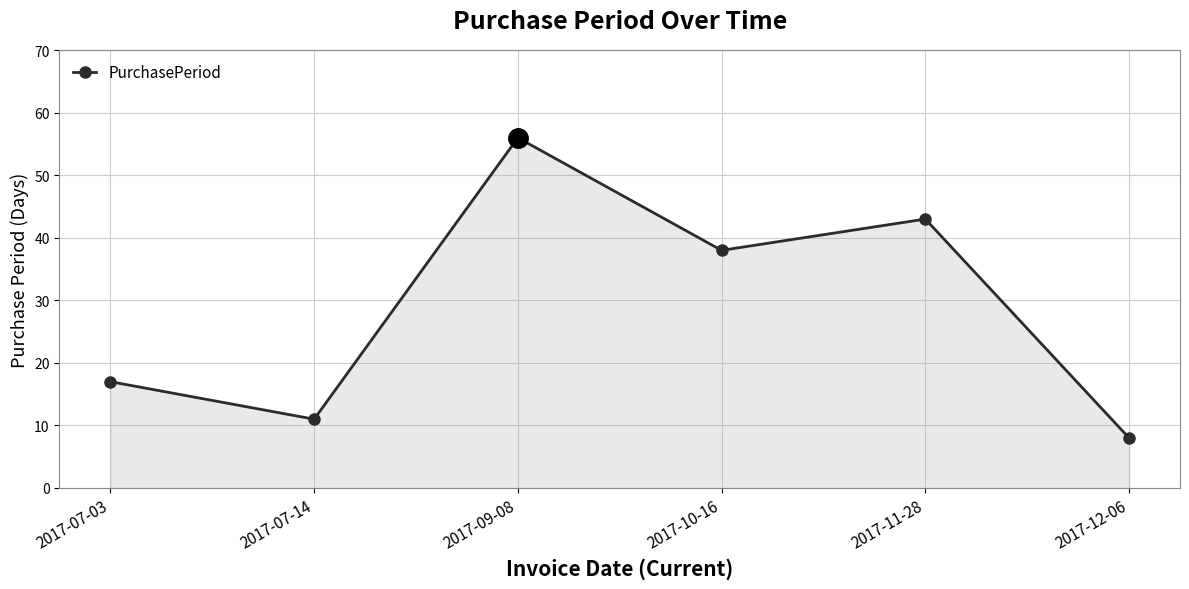

What is the value of the 6th point from the left?

8